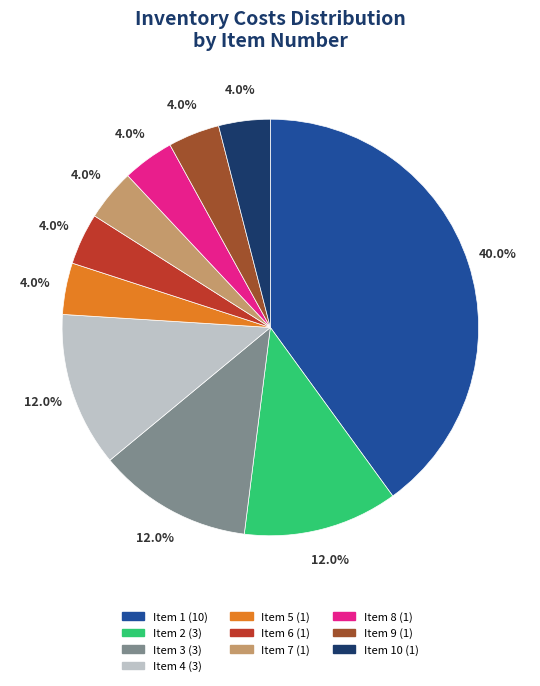

Is there any slice that represents more than half of the pie?

No